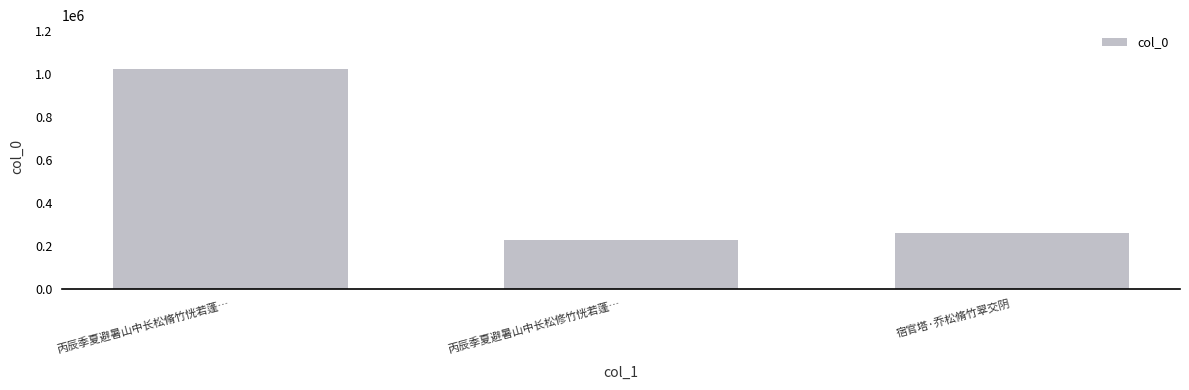

Read the value at 宿官塔·乔松脩竹翠交阴, to the nearest 100.

258700